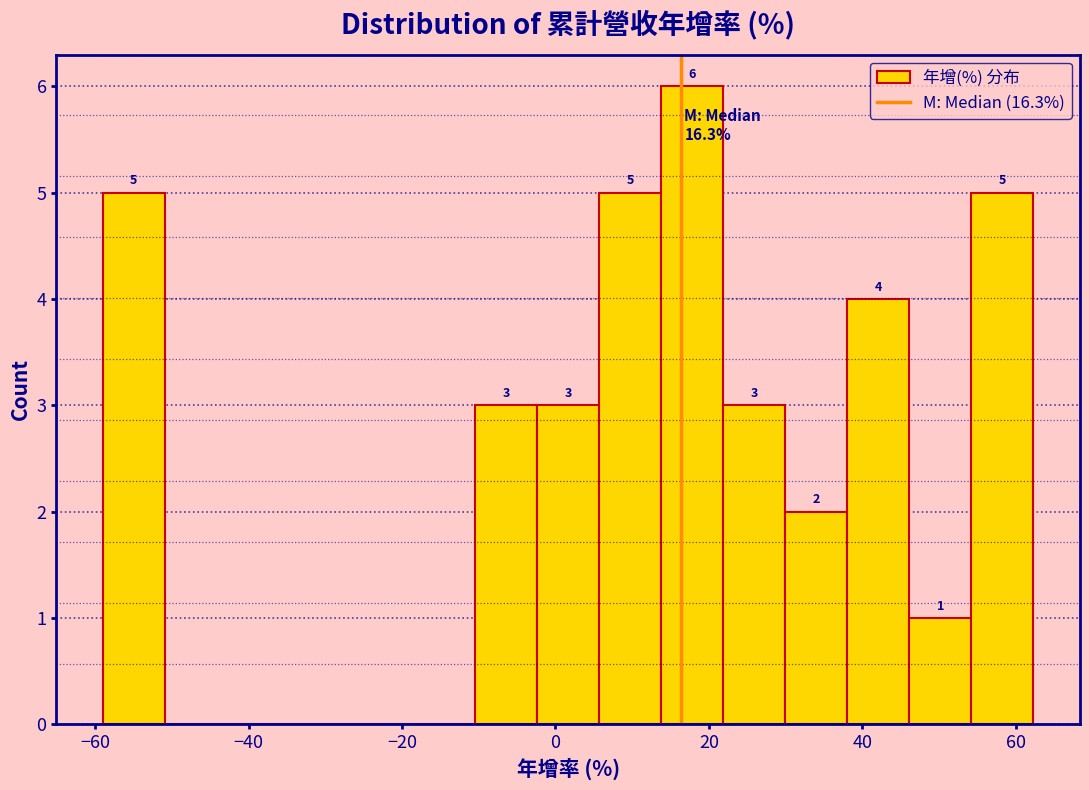

Which range on the x-axis has the tallest bar?

14 to 22